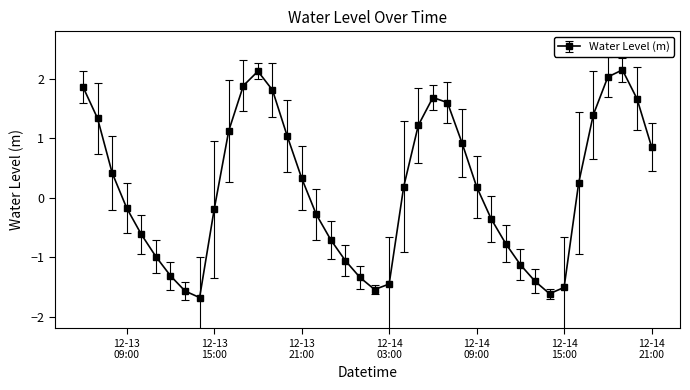

What is the value of the 8th point from the left?

-1.6